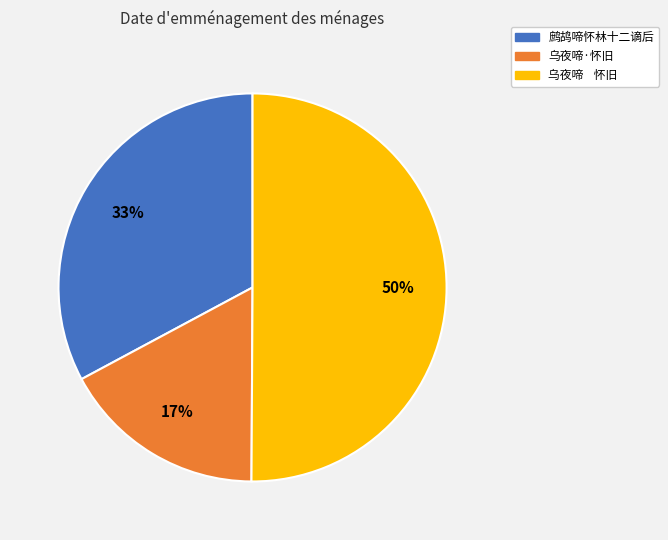

How many segments does this pie chart have?

3